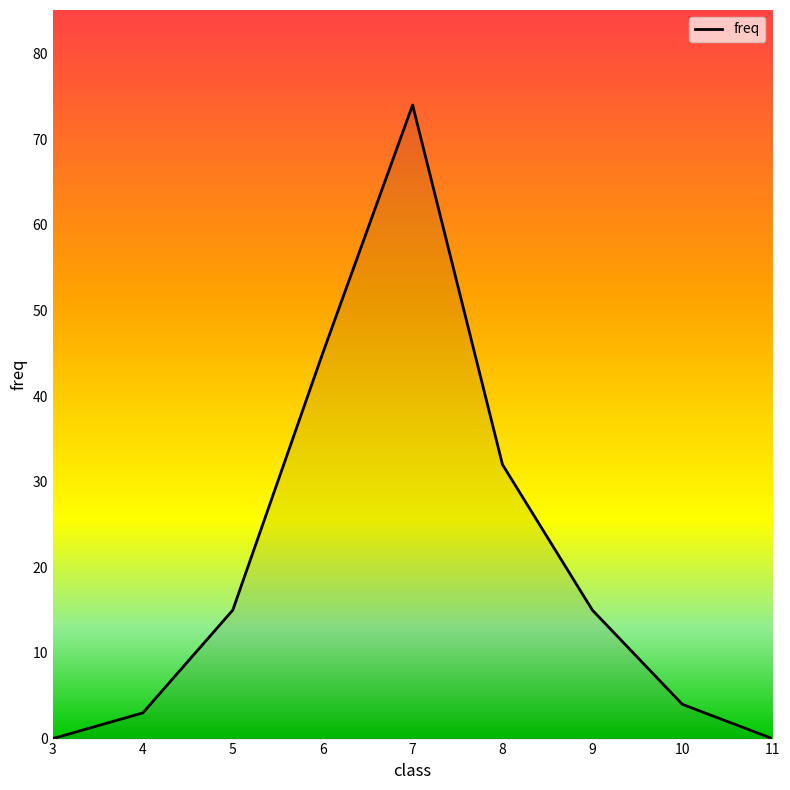

Which has a higher value, 5 or 10?

5